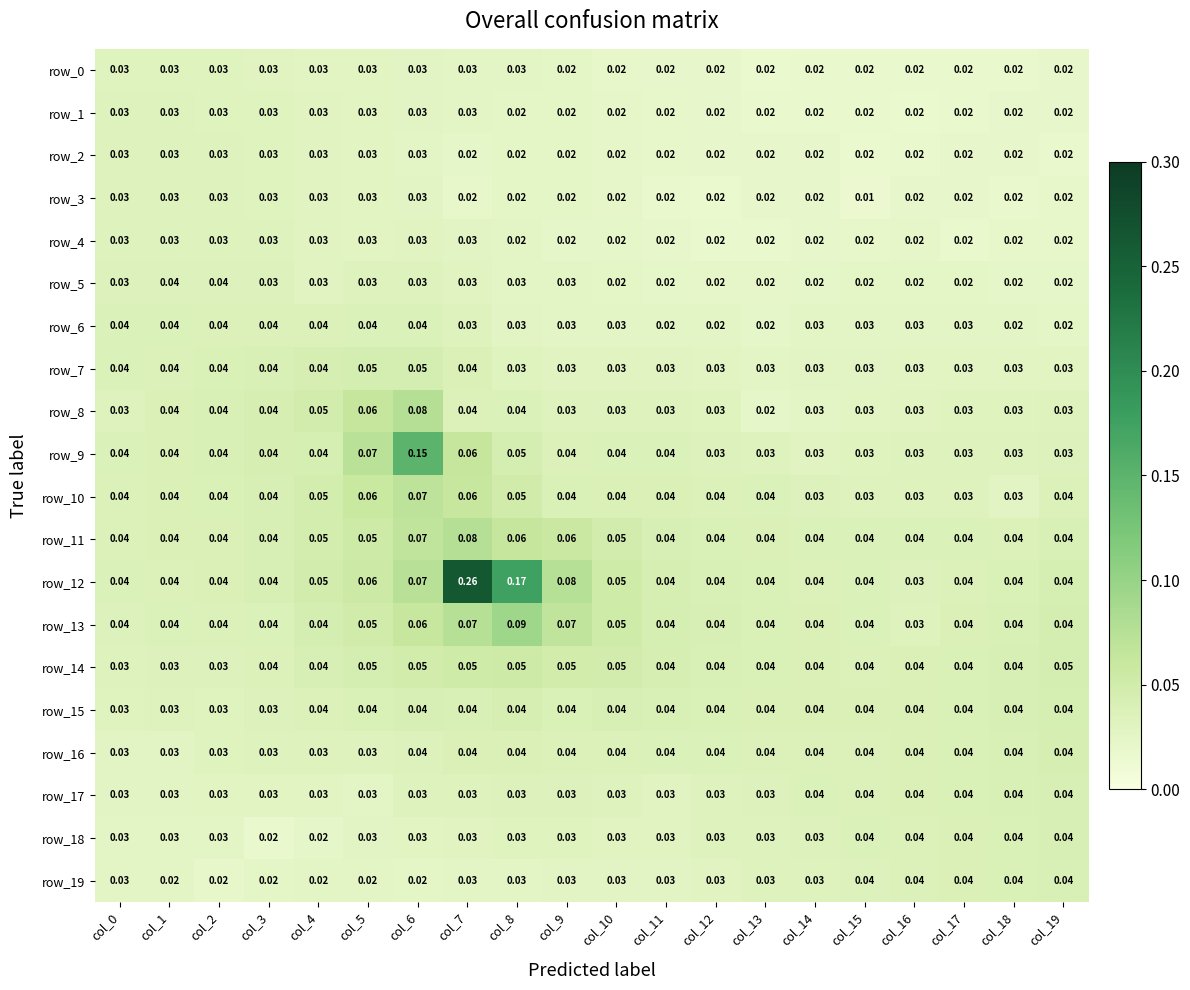

How many row_4 values are between 0 and 1?

20